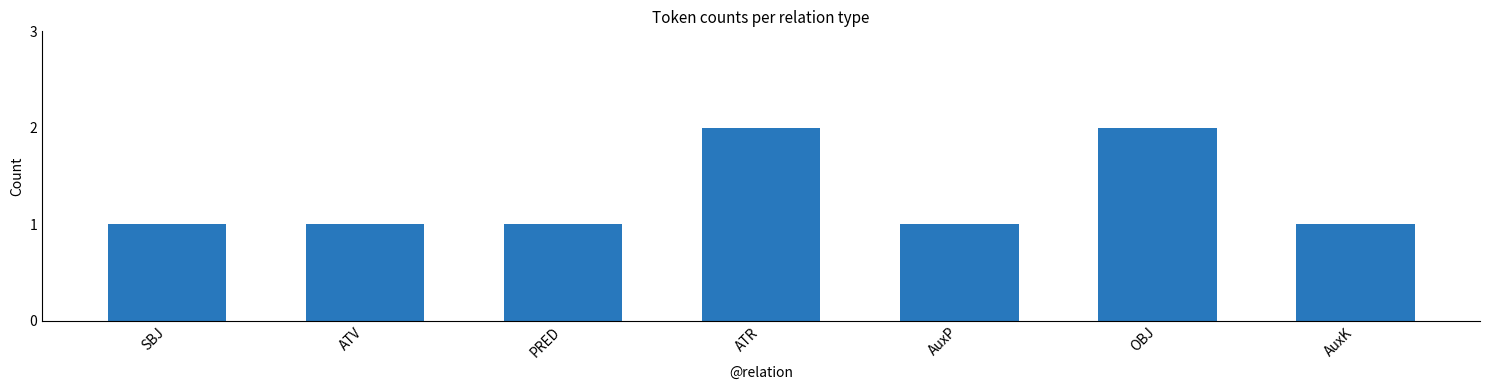

Reading left to right, extract all data points from this chart.

1	1	1	2	1	2	1